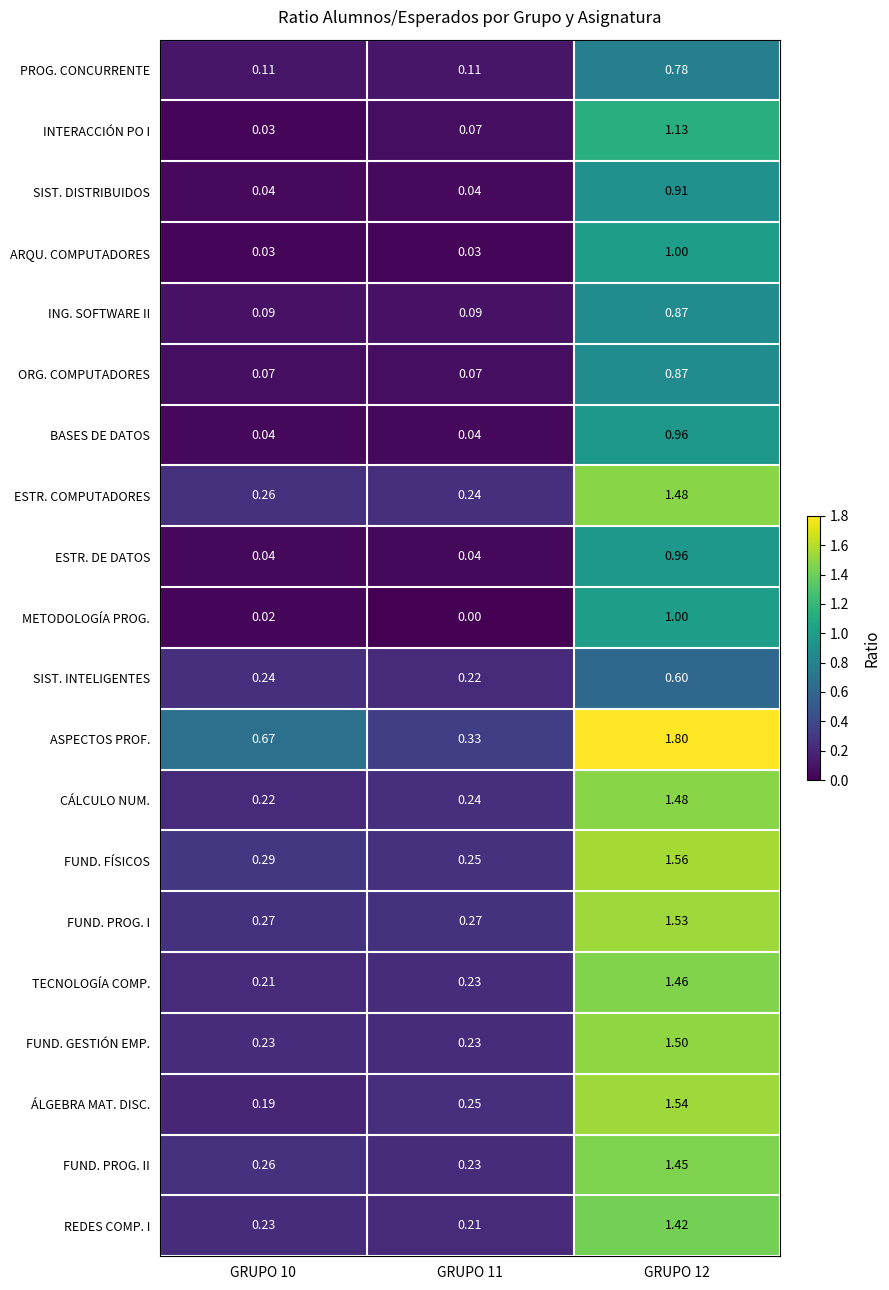

Which series changed the most between GRUPO 10 and GRUPO 12?

ÁLGEBRA MAT. DISC.